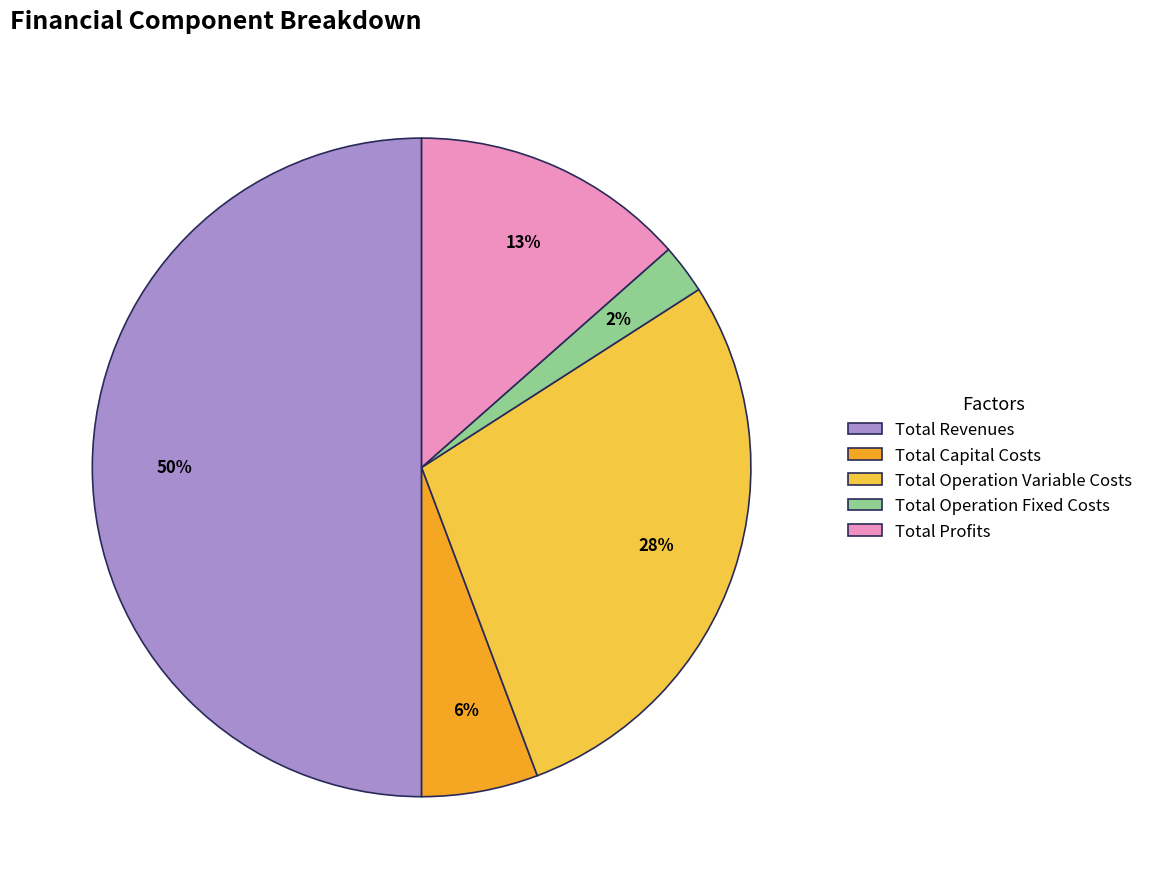

What is the smallest slice in the pie chart?

Total Operation Fixed Costs